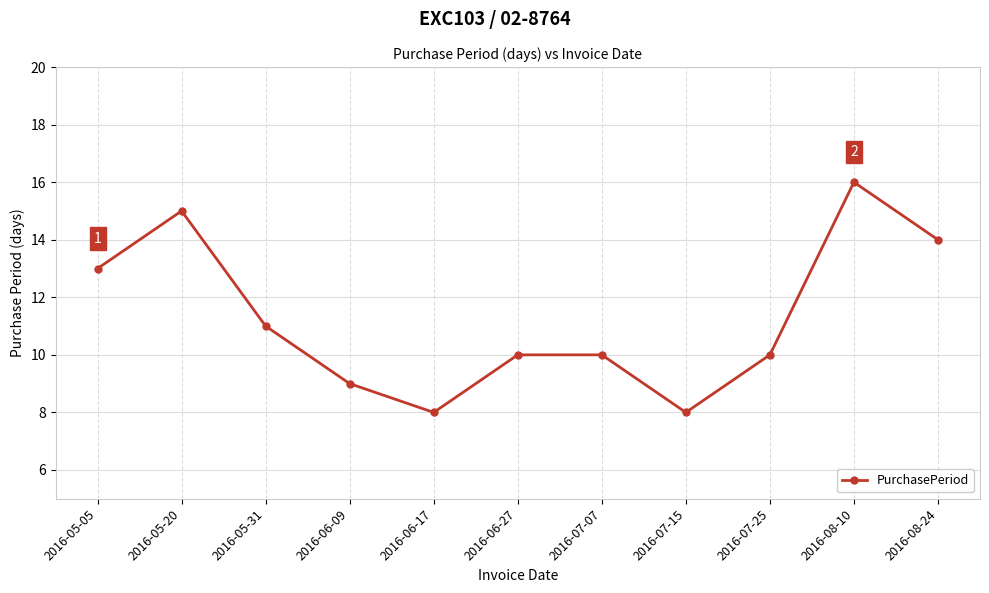

Reading left to right, transcribe all the data shown in this chart.

13	15	11	9	8	10	10	8	10	16	14